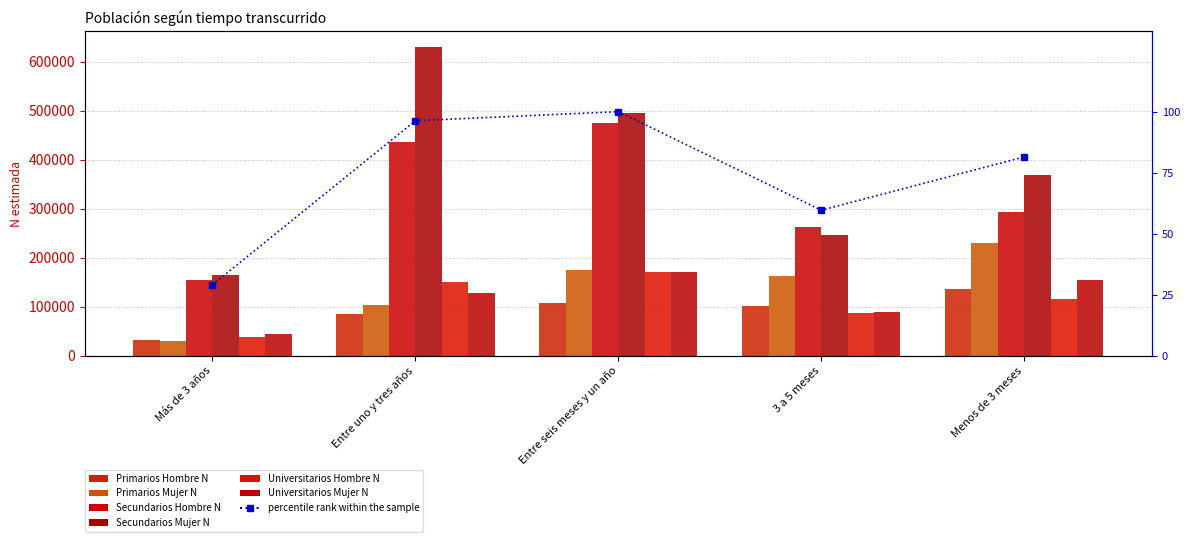

The value of Secundarios Hombre N at Menos de 3 meses is 115593. True or false?

False